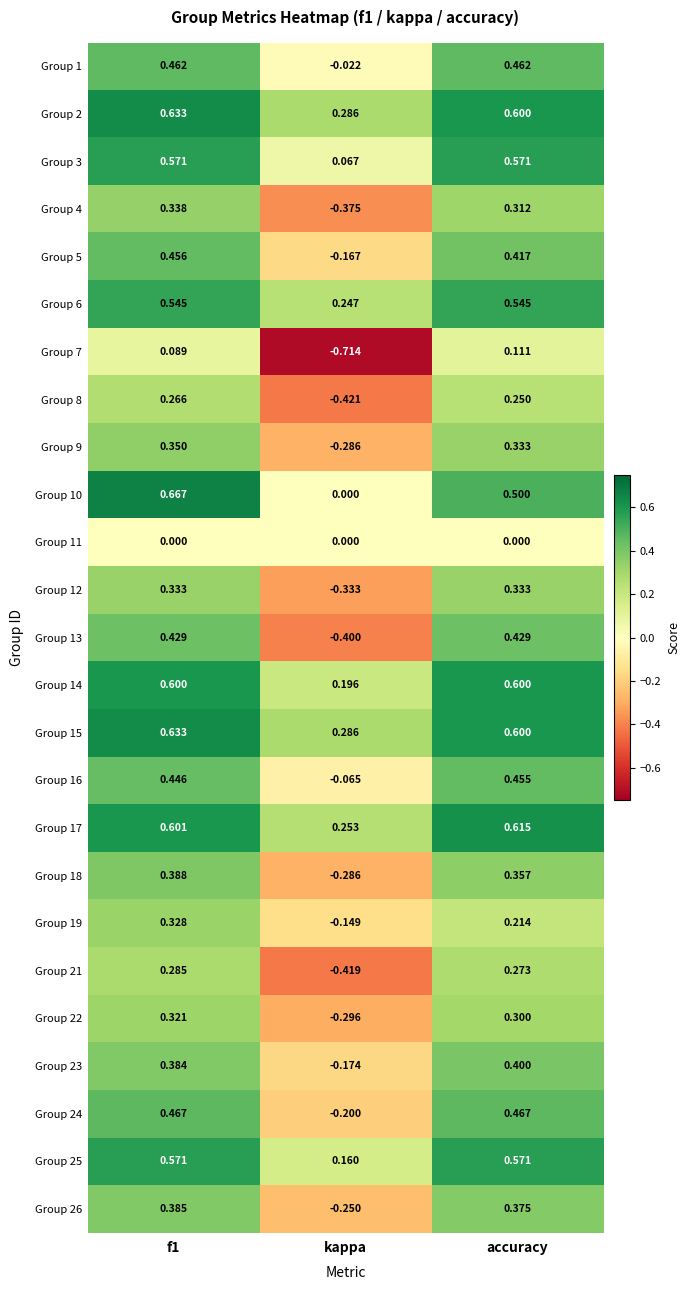

Which category has the lowest value in the Group 6 series?

kappa